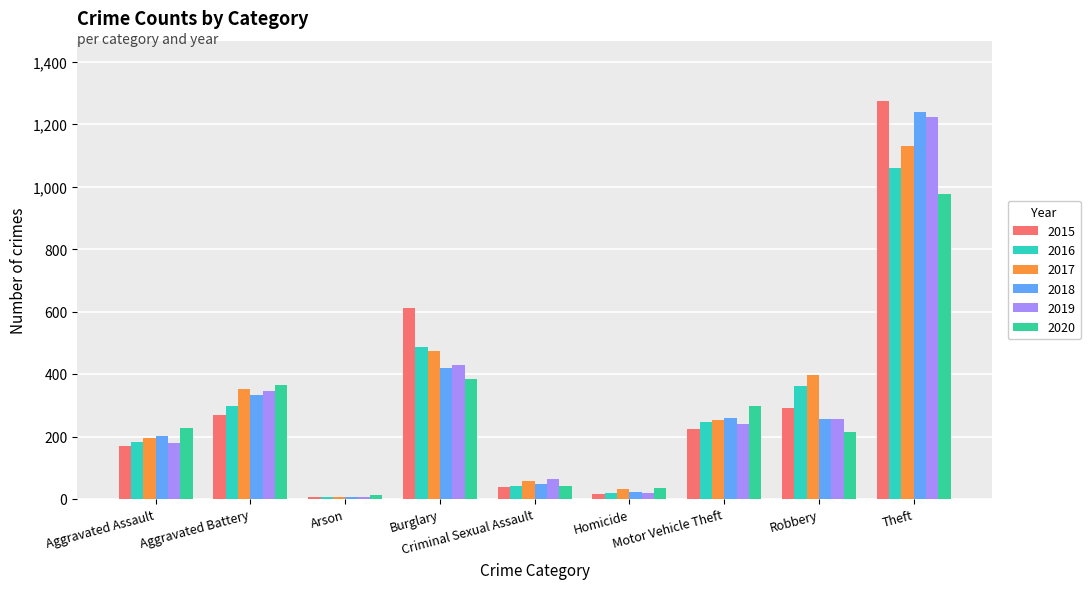

How many bars are there in total?

54